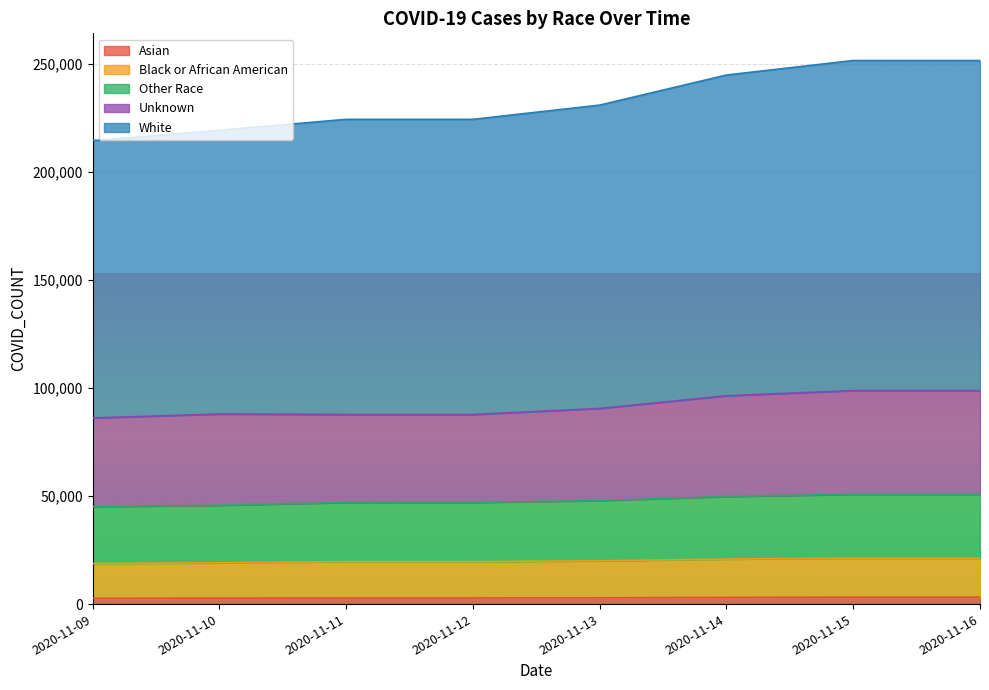

What is the difference between the Black or African American values at 2020-11-15 and 2020-11-13?

1226